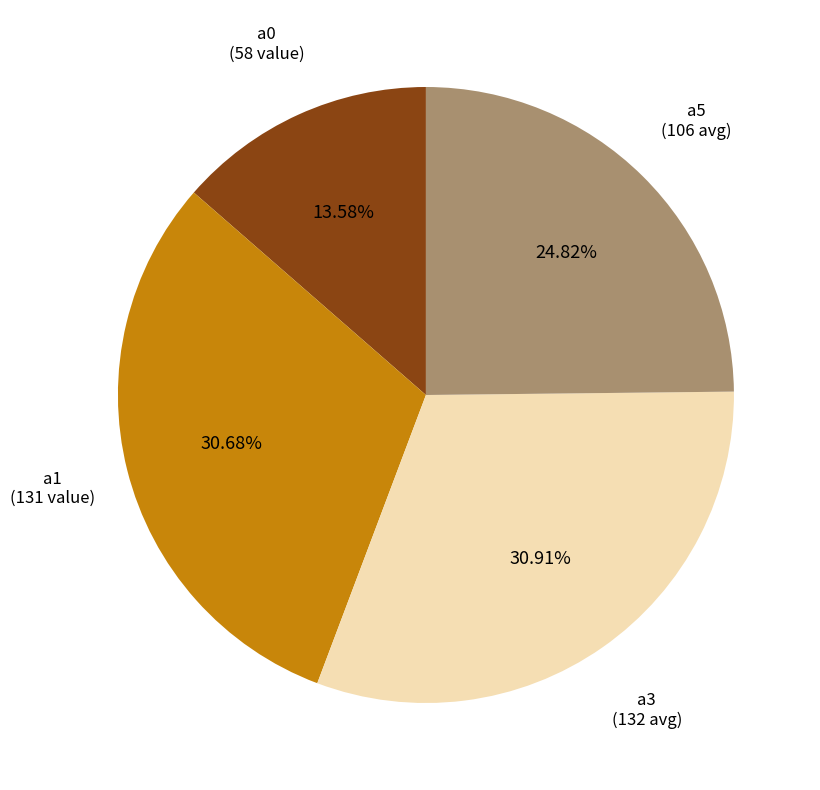

Approximately how many times larger is the value at a1 (131 value) compared to a5 (106 avg)?

1.2